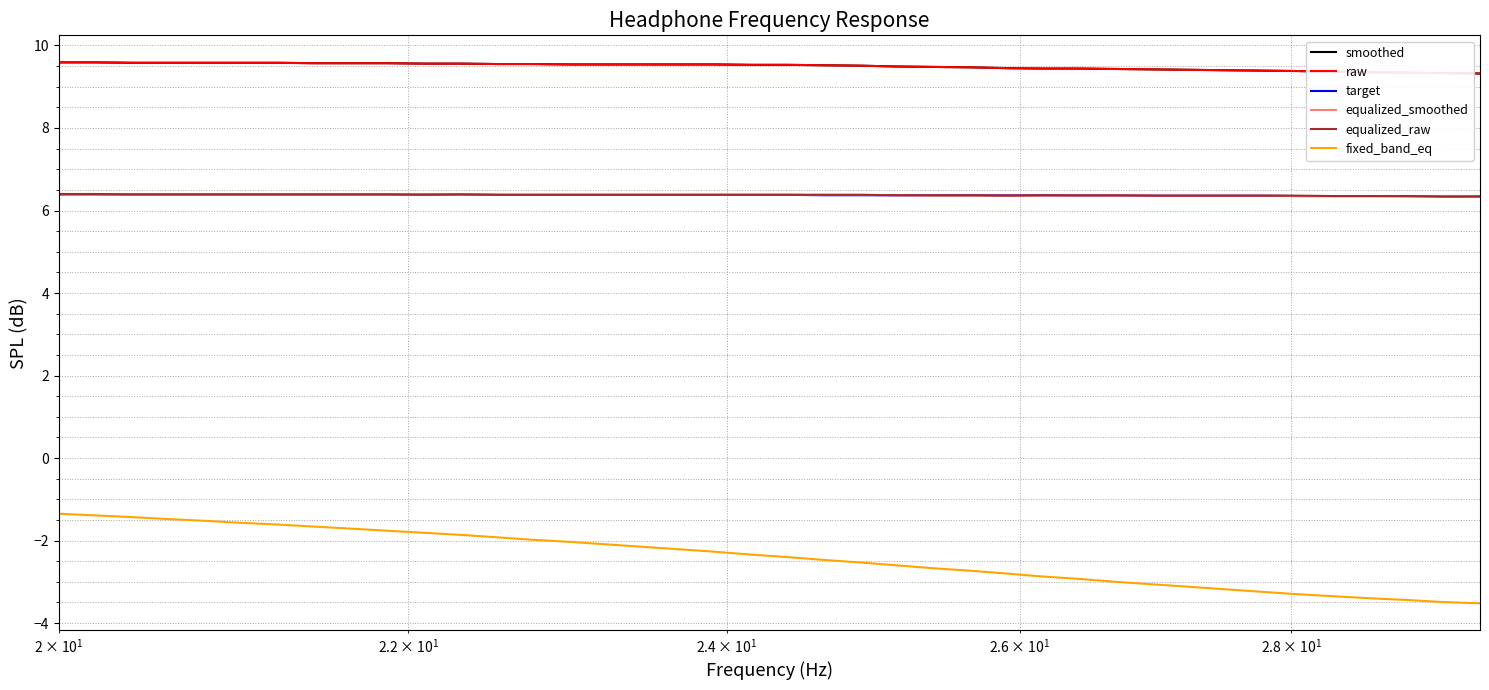

Count the target values in the range 6 to 7.

40